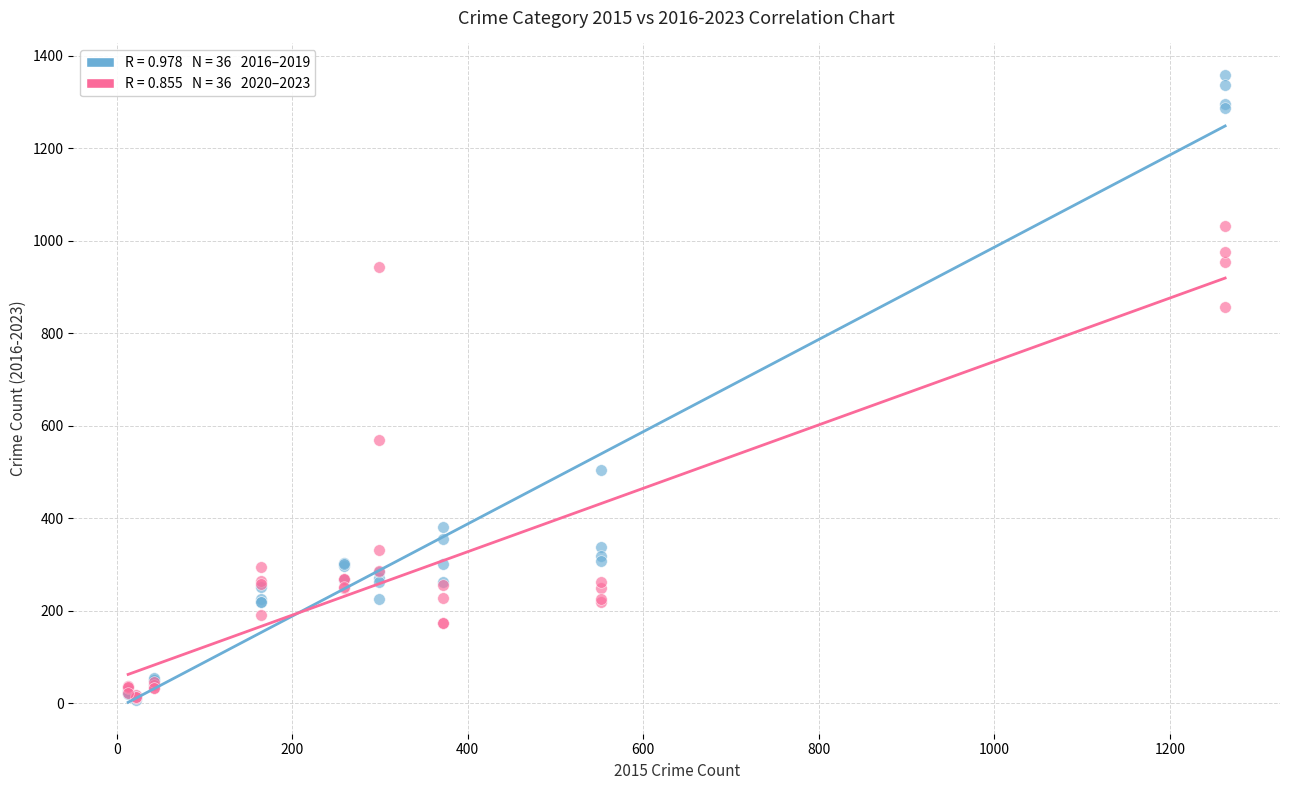

Across all series, what Y value is closest to 683?

569